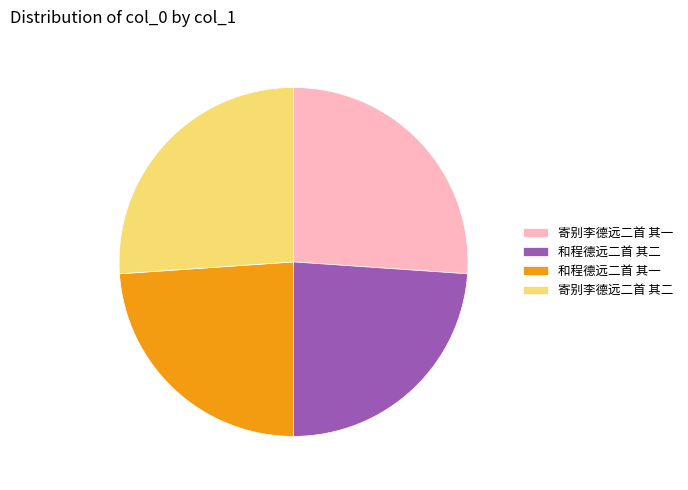

Is the sum of 和程德远二首 其二 and 和程德远二首 其一 greater than half?

No